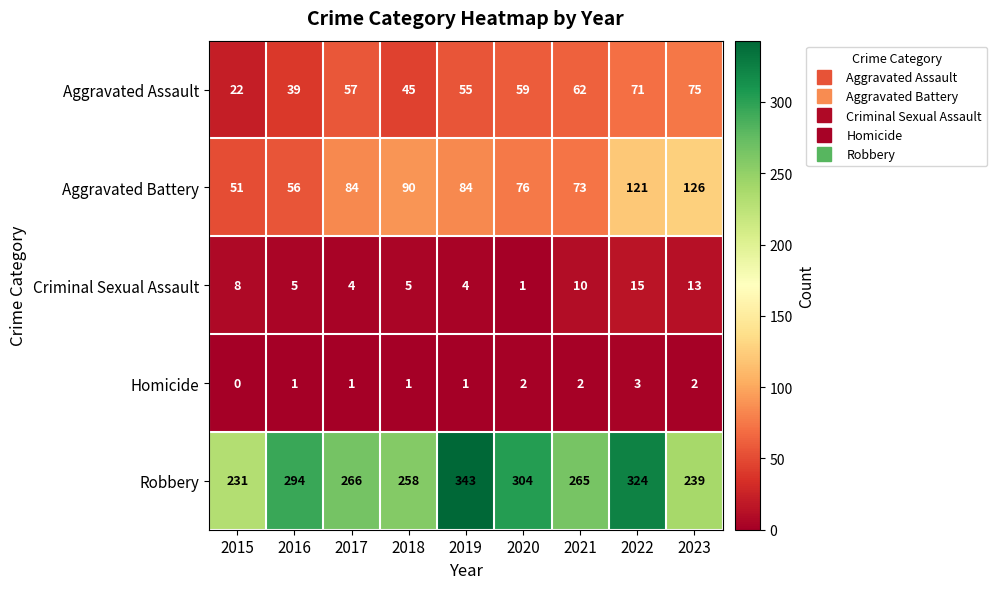

At how many categories does at least one series exceed 116?

9